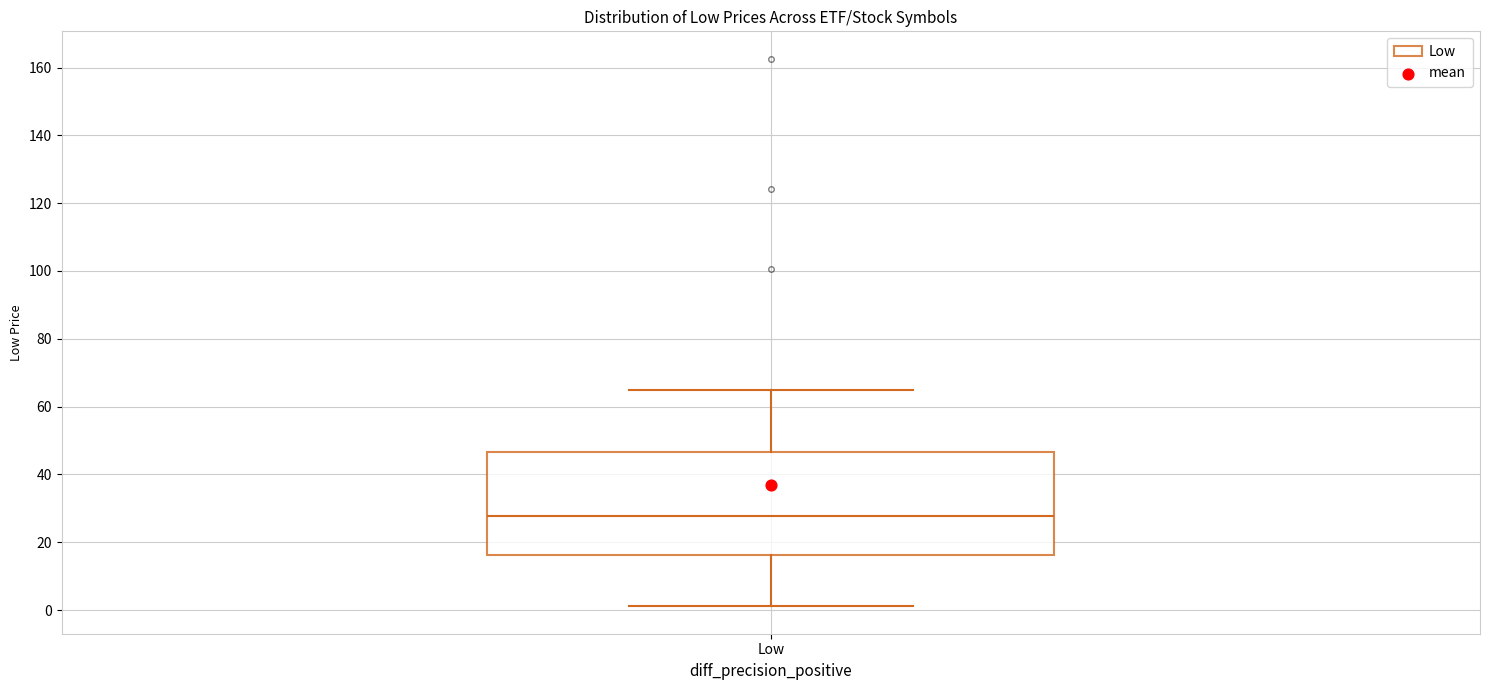

Where does the upper whisker of the box for Low end on the y-axis? The values are not printed on the chart, so give them approximately, as read against the axis.

66